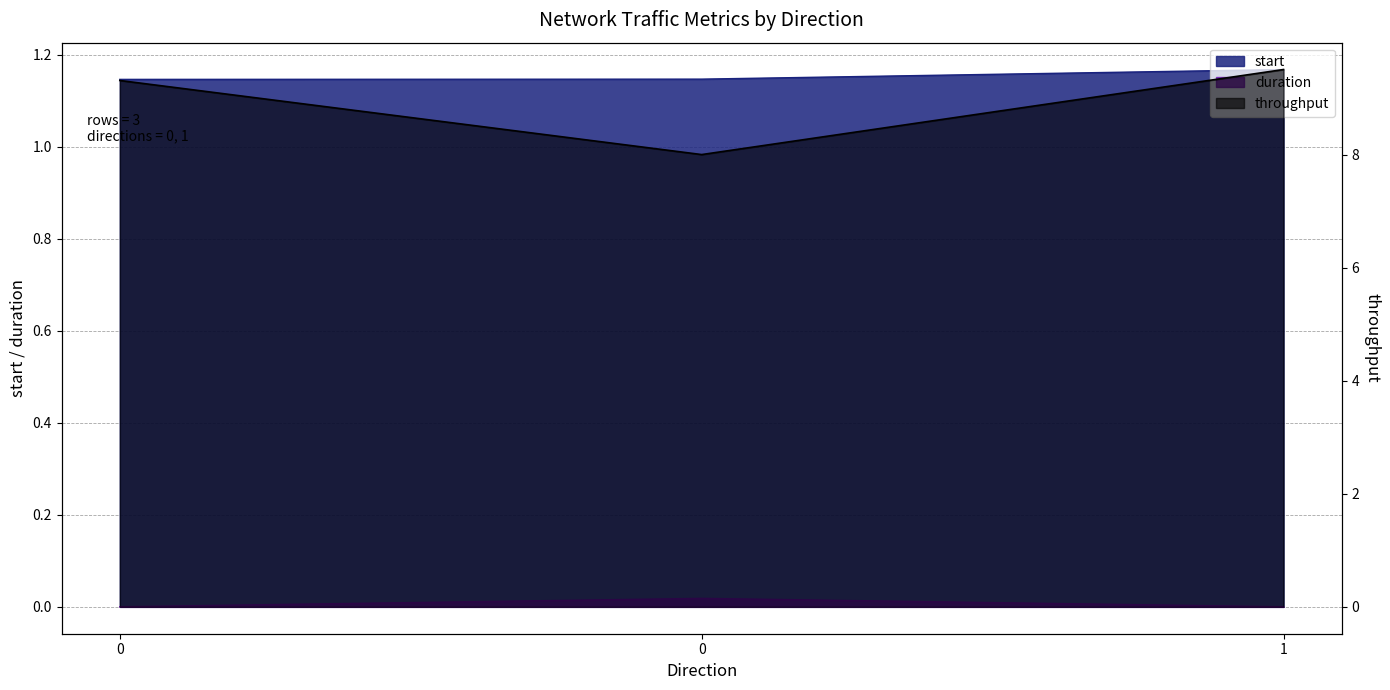

How many lines are shown in the chart?

3